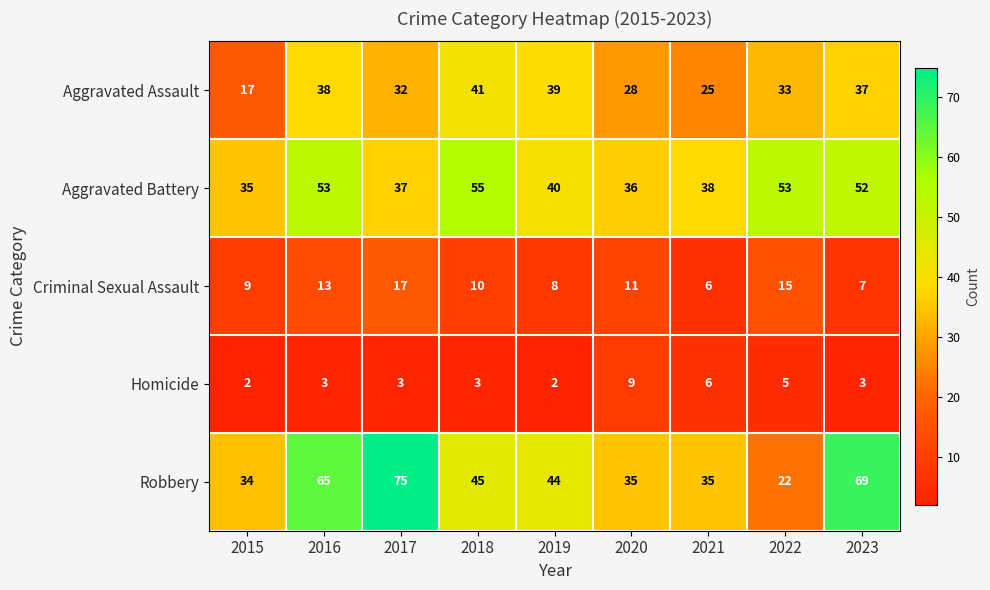

What is the difference between the second highest and minimum values in the Aggravated Battery series?

18